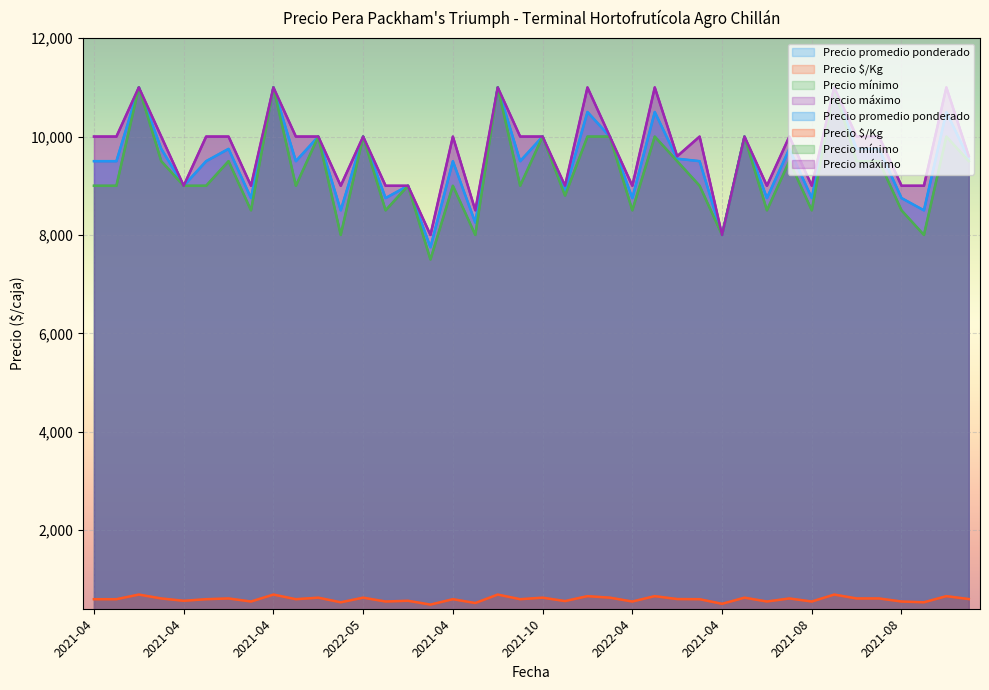

Which has a higher value, 2021-04-07 or 2022-07-19?

2021-04-07